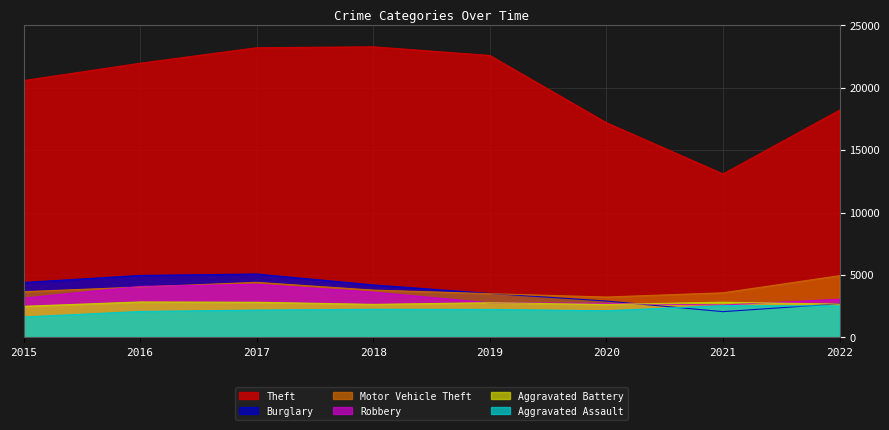

The value of Aggravated Battery at 2017 is 2816. True or false?

True